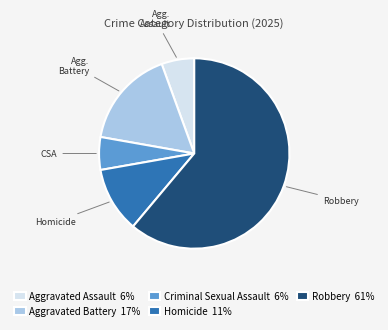

What is the ratio of the value at Robbery 61% to the value at Aggravated Battery 17%?

3.7